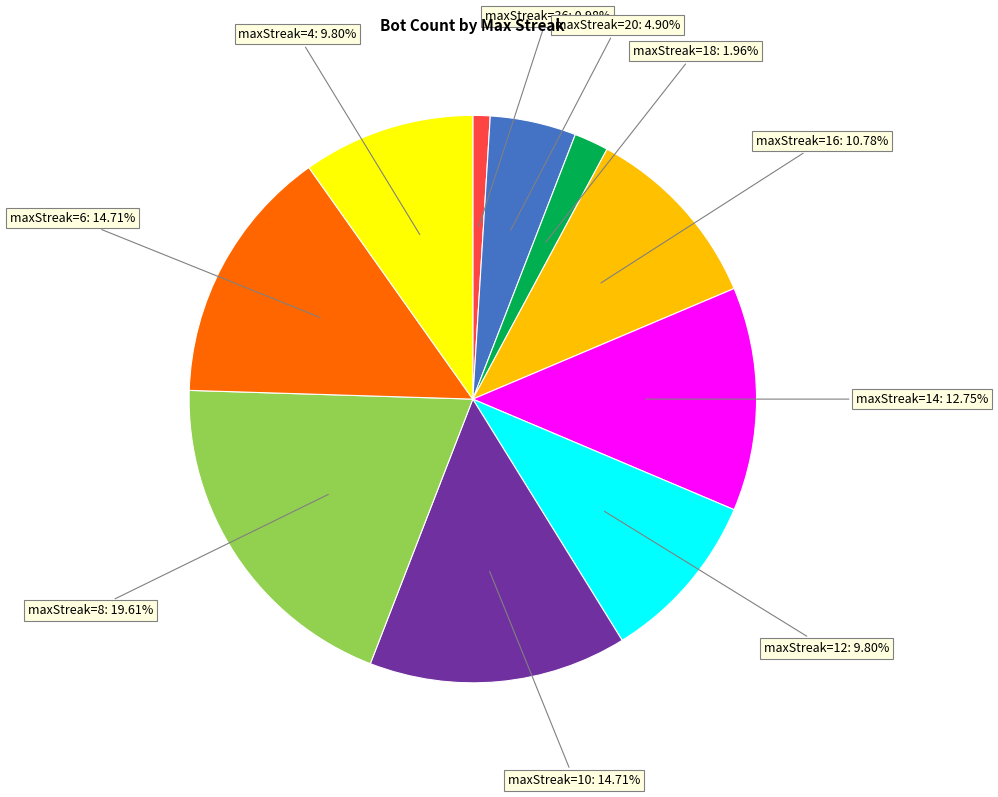

Does any single category account for the majority?

No